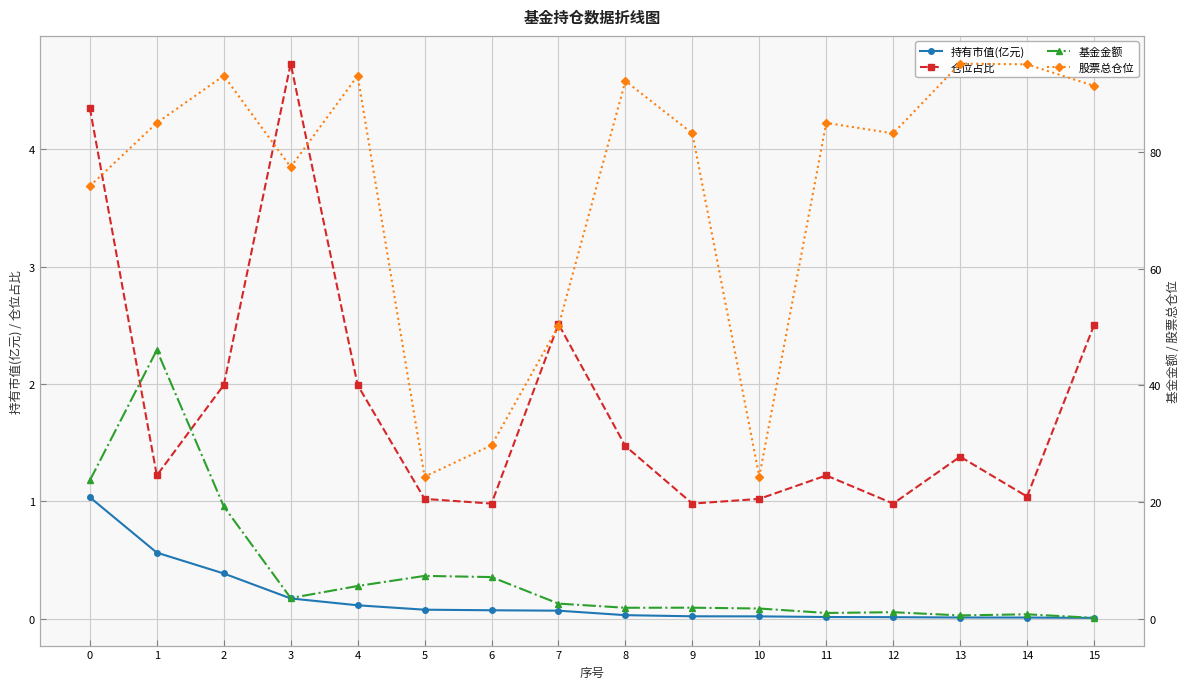

Does the chart display data point markers on the line(s)?

Yes